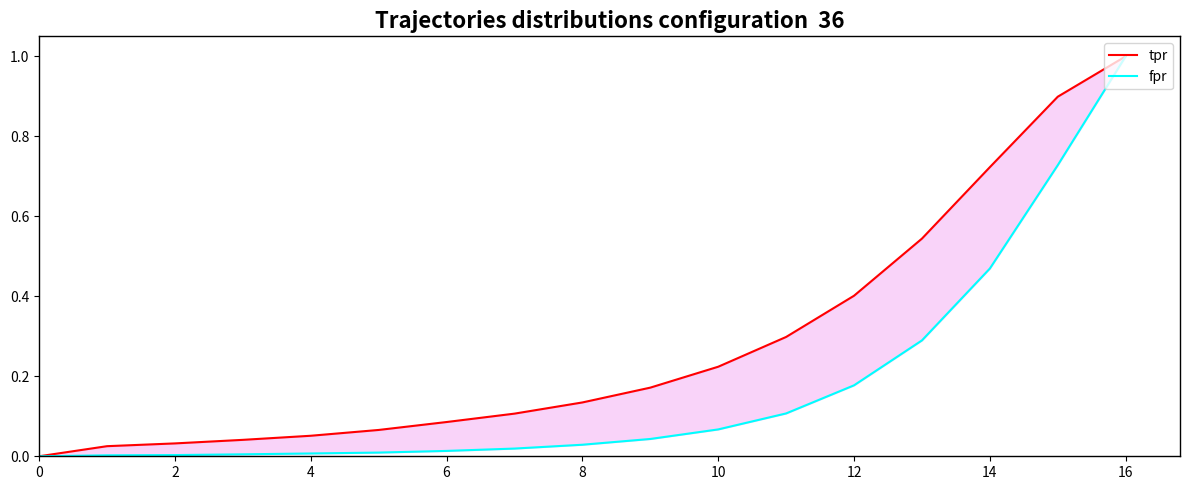

At 10, list the series in order from largest to smallest.

tpr, fpr